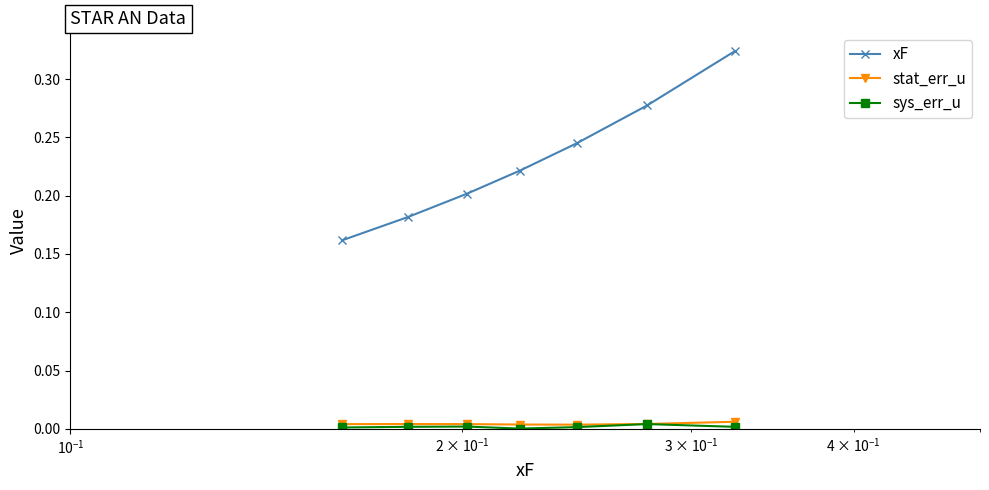

True or false: xF and sys_err_u intersect in this chart.

False